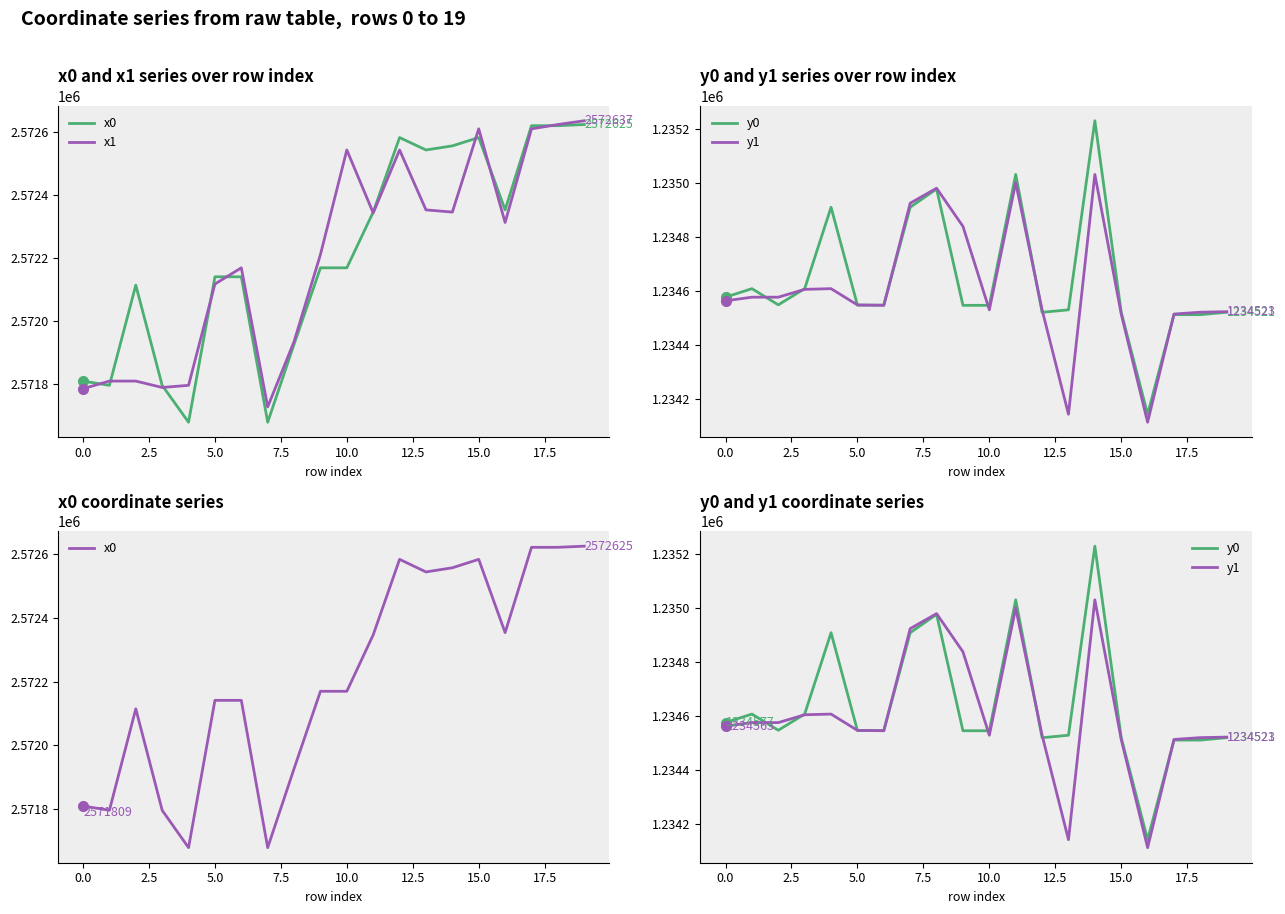

What is the total value across all series at 14?

7615165.8